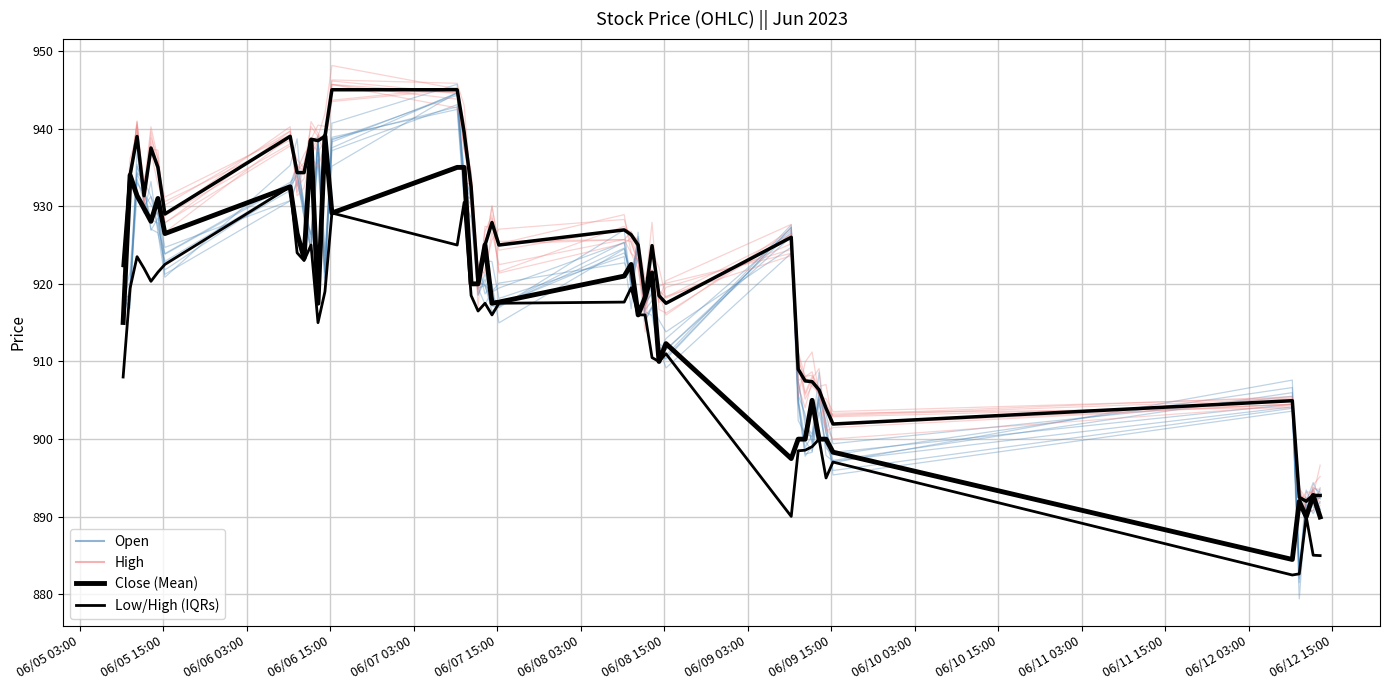

True or false: High has a value of 1623.0 at 35.

False